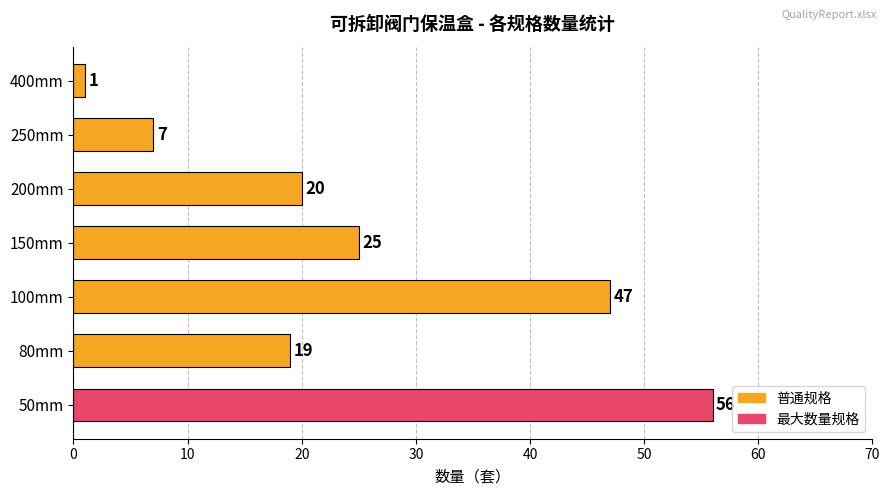

True or false: the data shows 25 at 150mm.

True